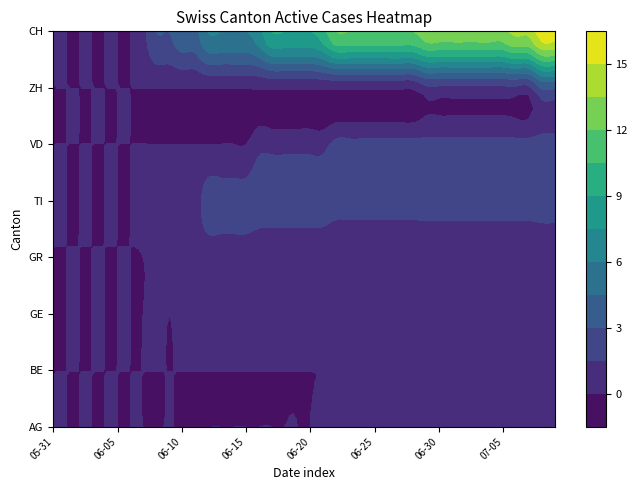

Is the value of VD at 2020-06-09 greater than the value of BE at 2020-07-05?

No